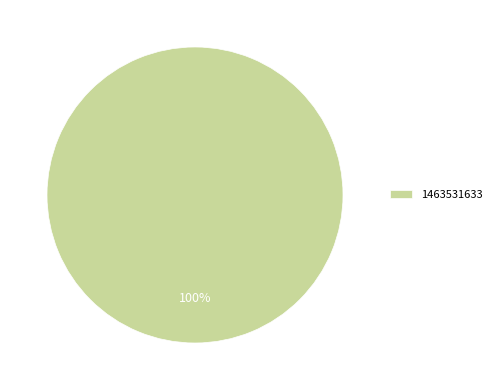

To the nearest percent, what portion does 1463531633 represent?

100%